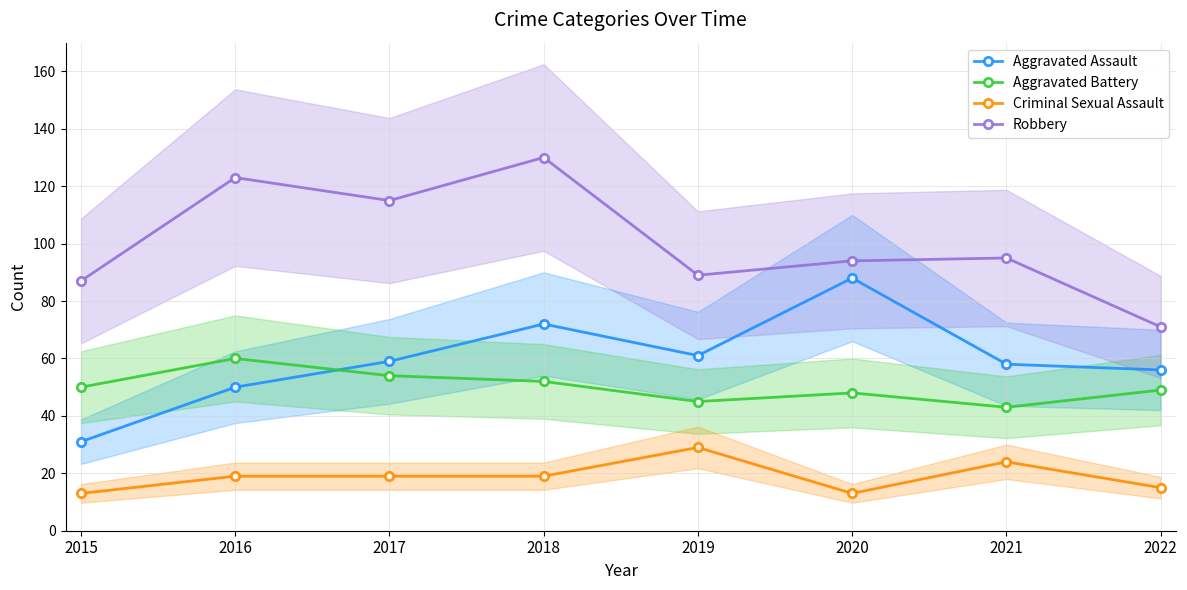

Is the value of Aggravated Battery at 2016 greater than the value of Criminal Sexual Assault at 2017?

Yes